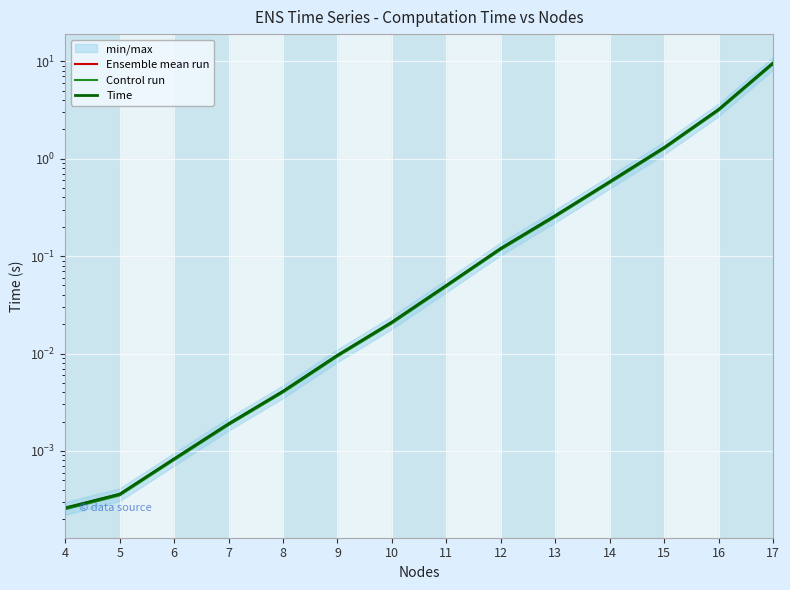

True or false: Time and Control run cross at least once.

False